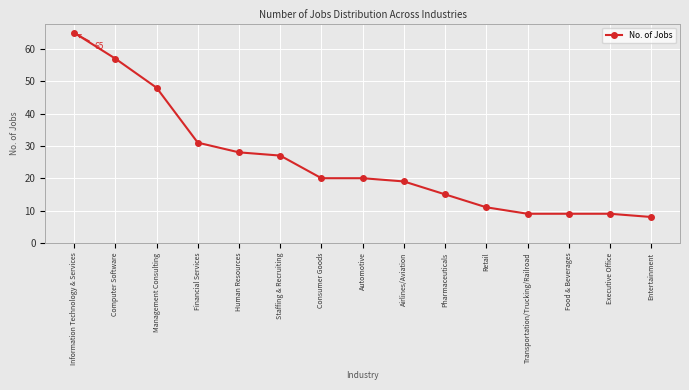

What position from the left is Information Technology & Services?

1